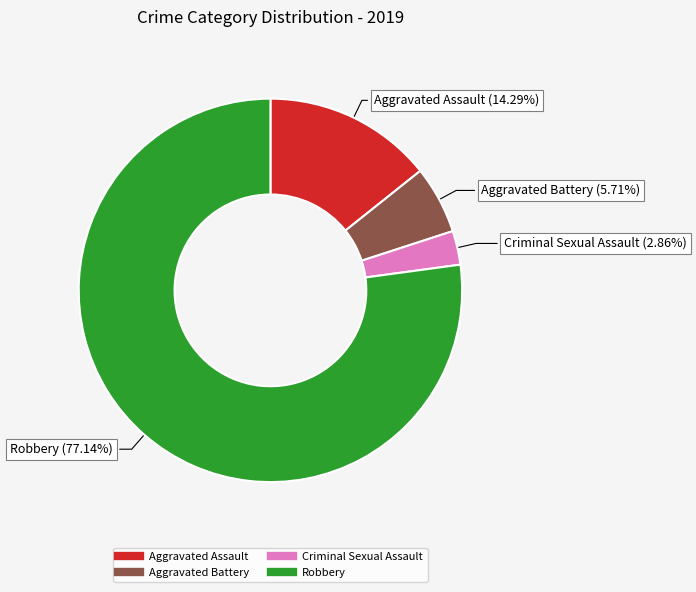

Count the number of slices in the pie.

4